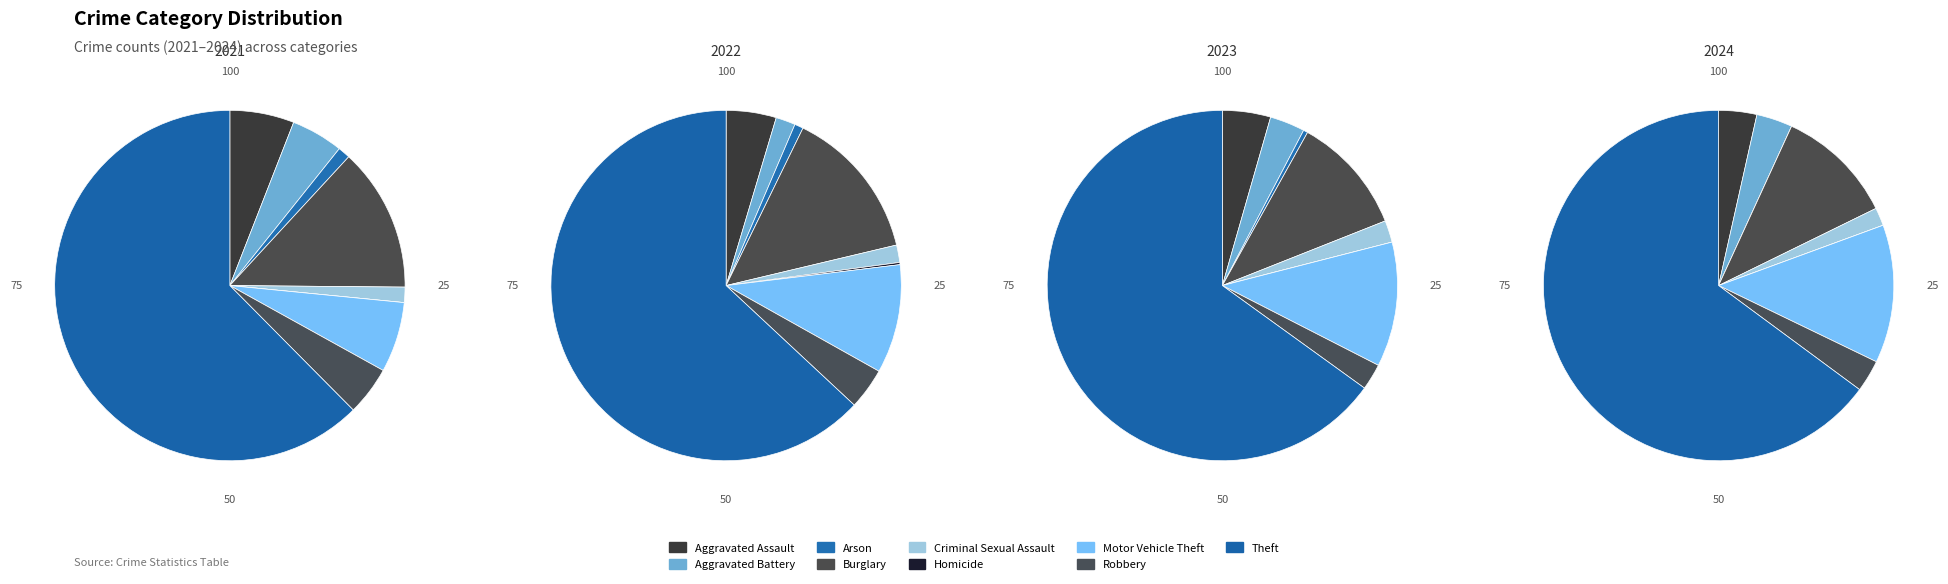

True or false: Motor Vehicle Theft accounts for 1% of the total.

False